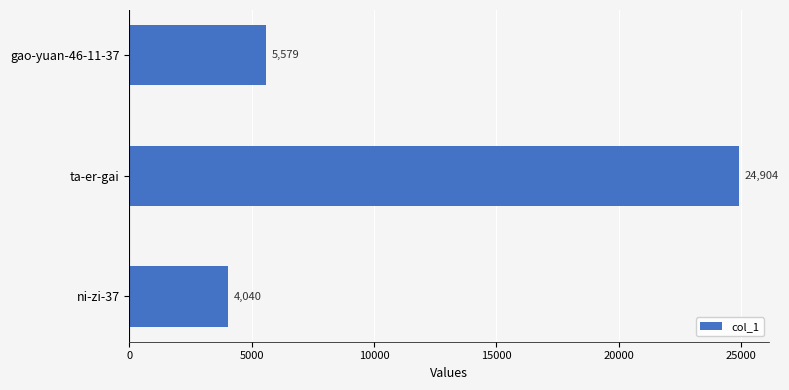

Is it true that the value at ni-zi-37 is 4040?

True